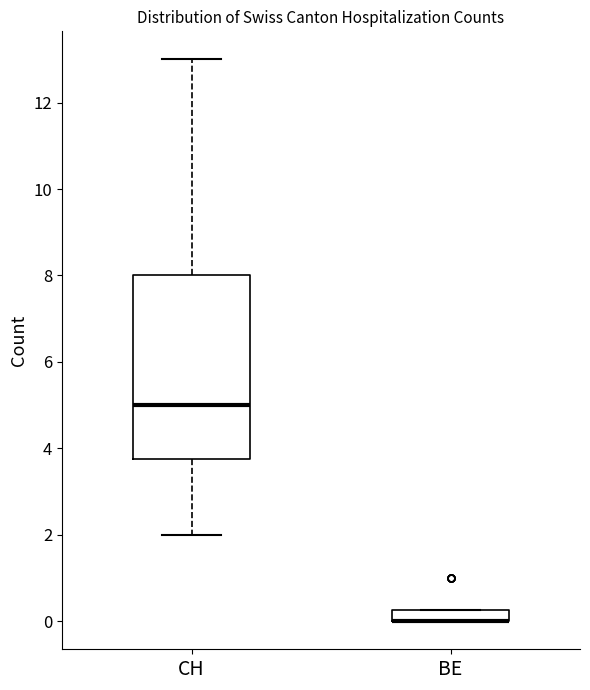

Comparing the boxes themselves (not the whiskers), which one is the tallest?

CH